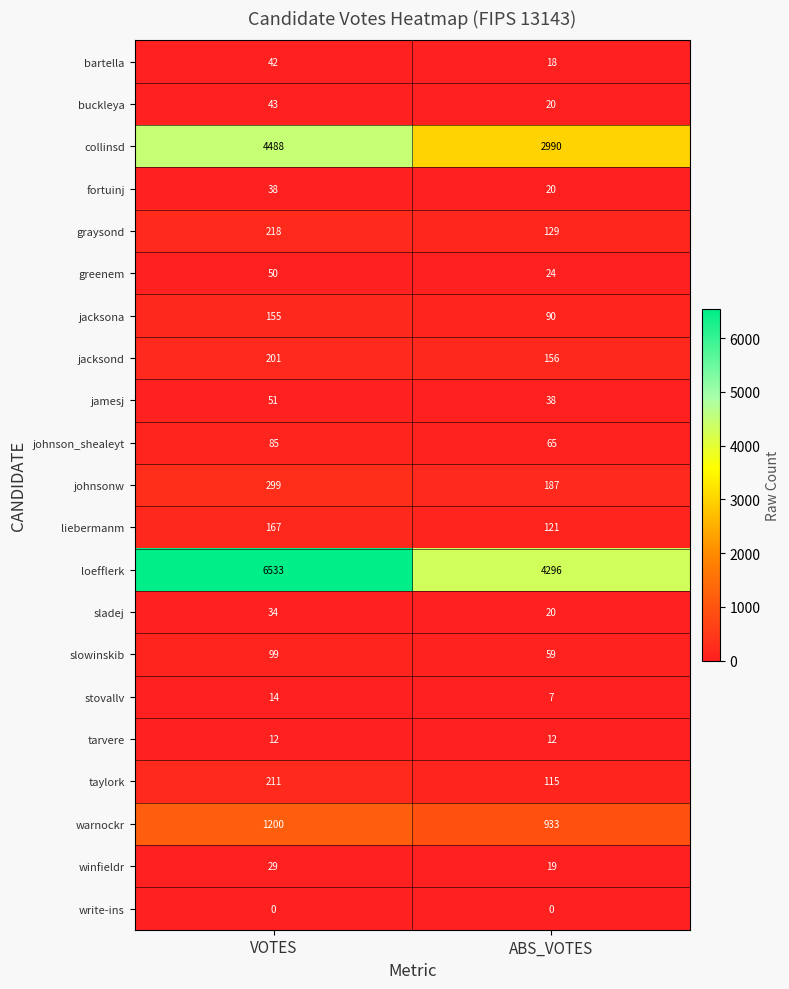

Rank the series by their maximum value, from highest to lowest.

loefflerk, collinsd, warnockr, johnsonw, graysond, taylork, jacksond, liebermanm, jacksona, slowinskib, johnson_shealeyt, jamesj, greenem, buckleya, bartella, fortuinj, sladej, winfieldr, stovallv, tarvere, write-ins